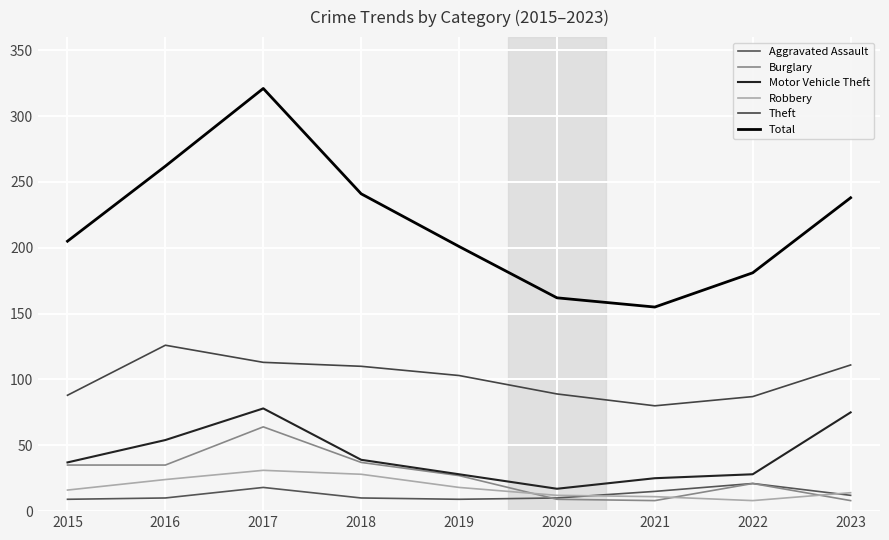

Does the chart display data point markers on the line(s)?

No